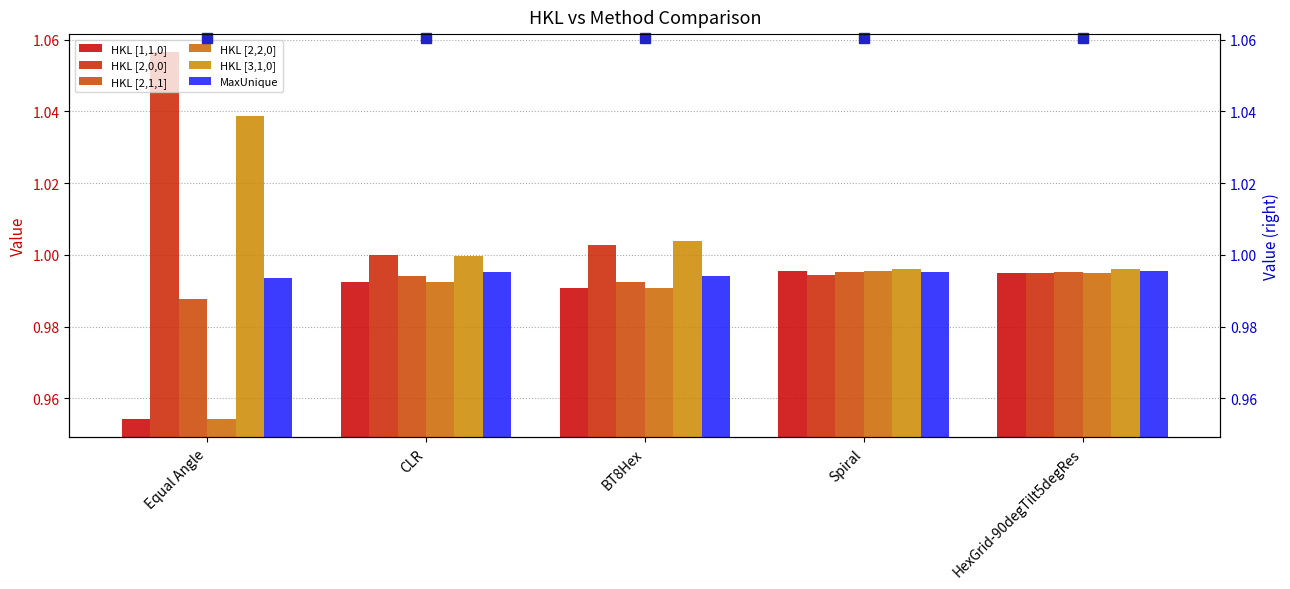

Does the chart contain any negative values?

No